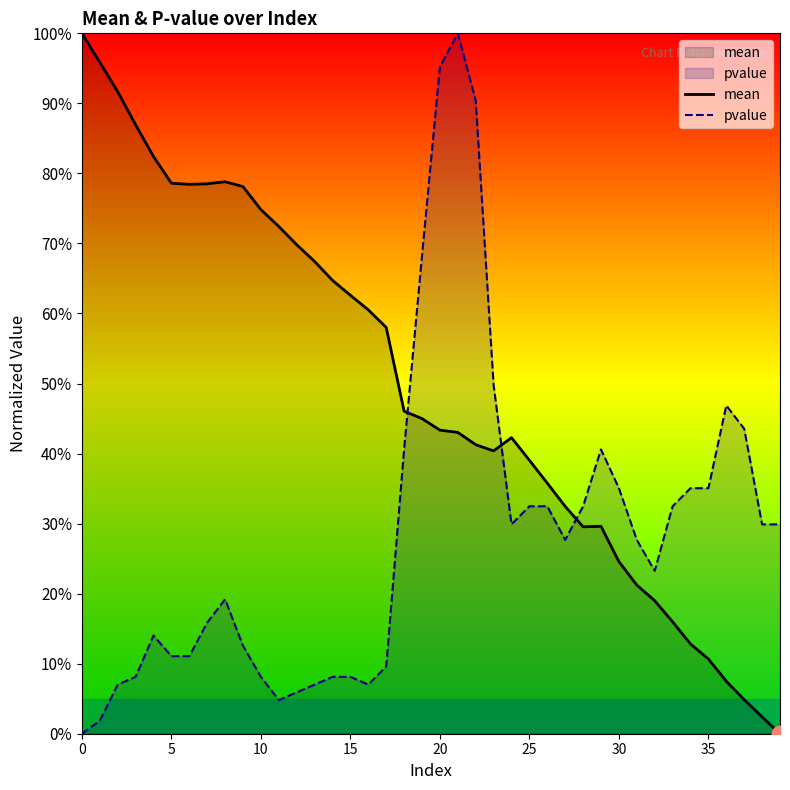

What is the greatest value displayed?

100.0